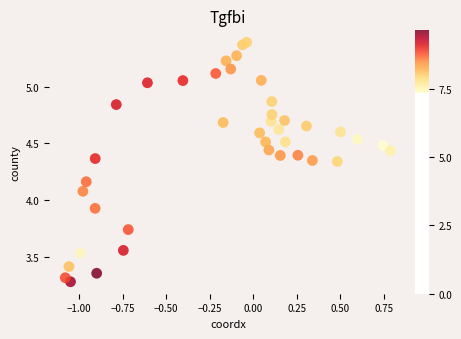

What is the range of X values (max minus min)?

1.9